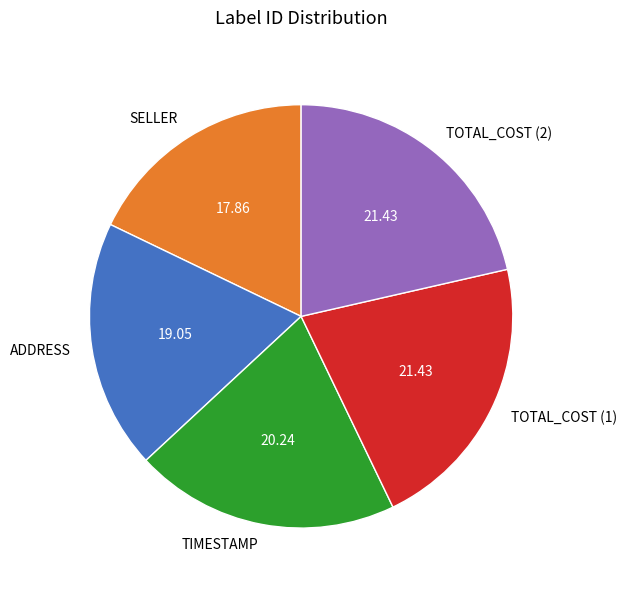

True or false: TOTAL_COST (1) accounts for 14% of the total.

False